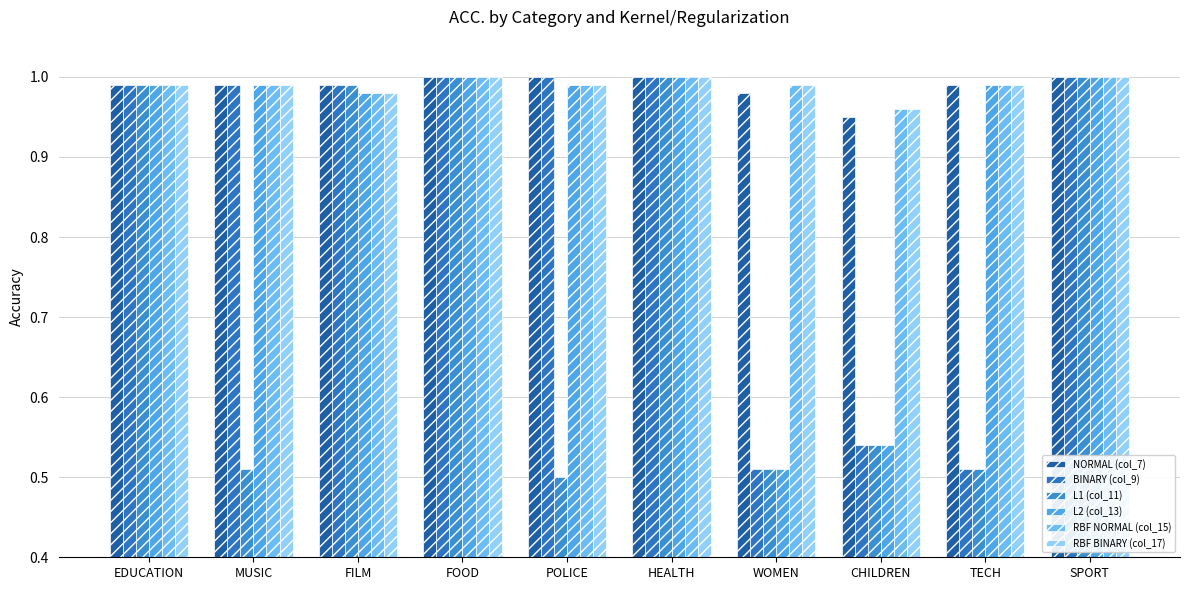

At which category does the chart reach its peak across all series?

FOOD